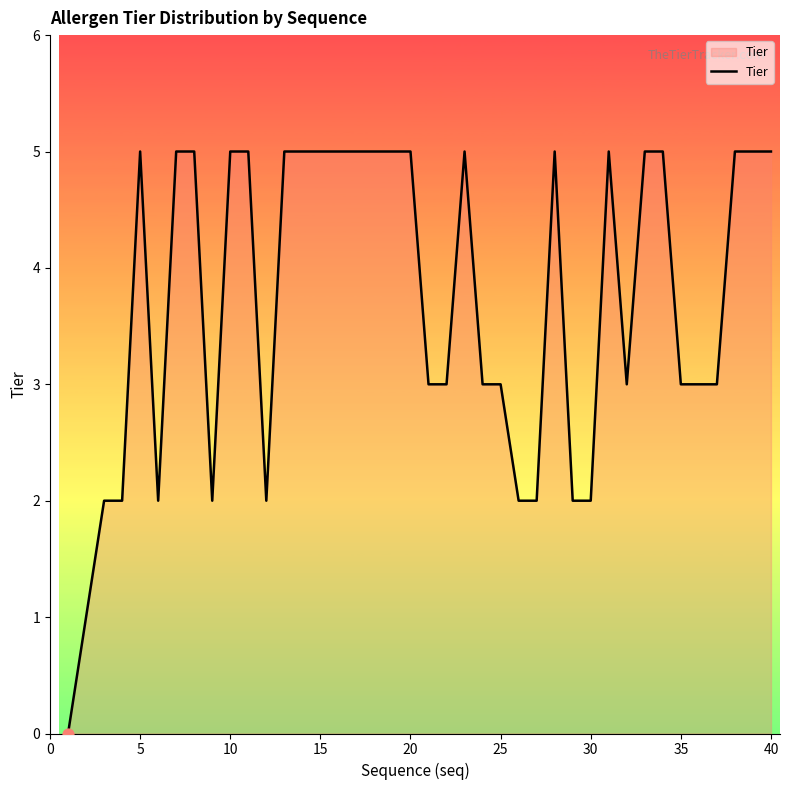

What is the maximum value shown in the chart?

5